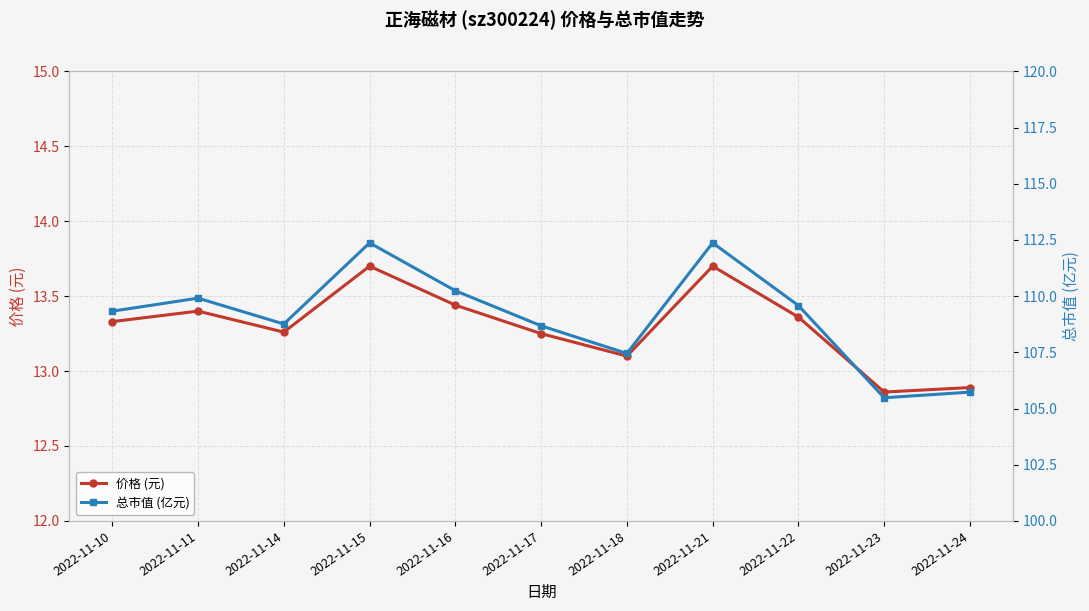

True or false: 总市值 (亿元) and 价格 (元) cross at least once.

False